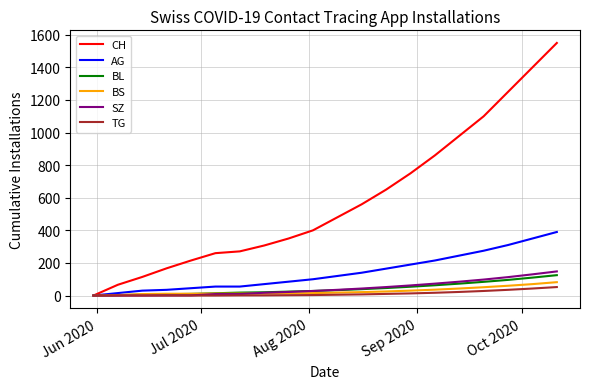

Which series has the largest total across all categories?

CH